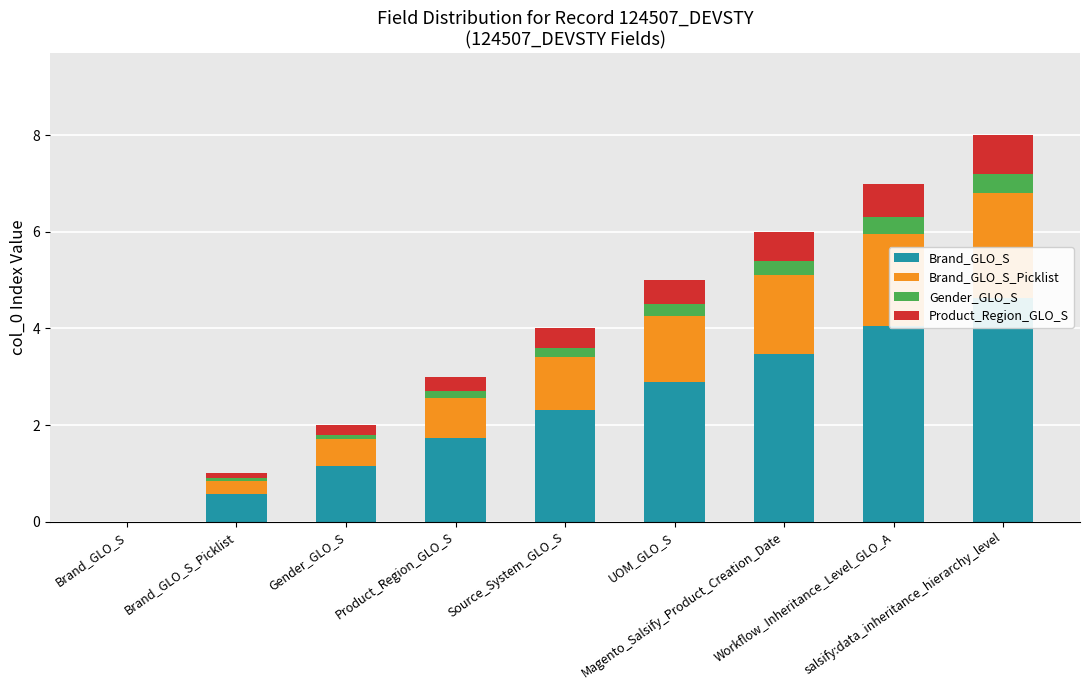

What is the label of the 1st bar from the left?

Brand_GLO_S